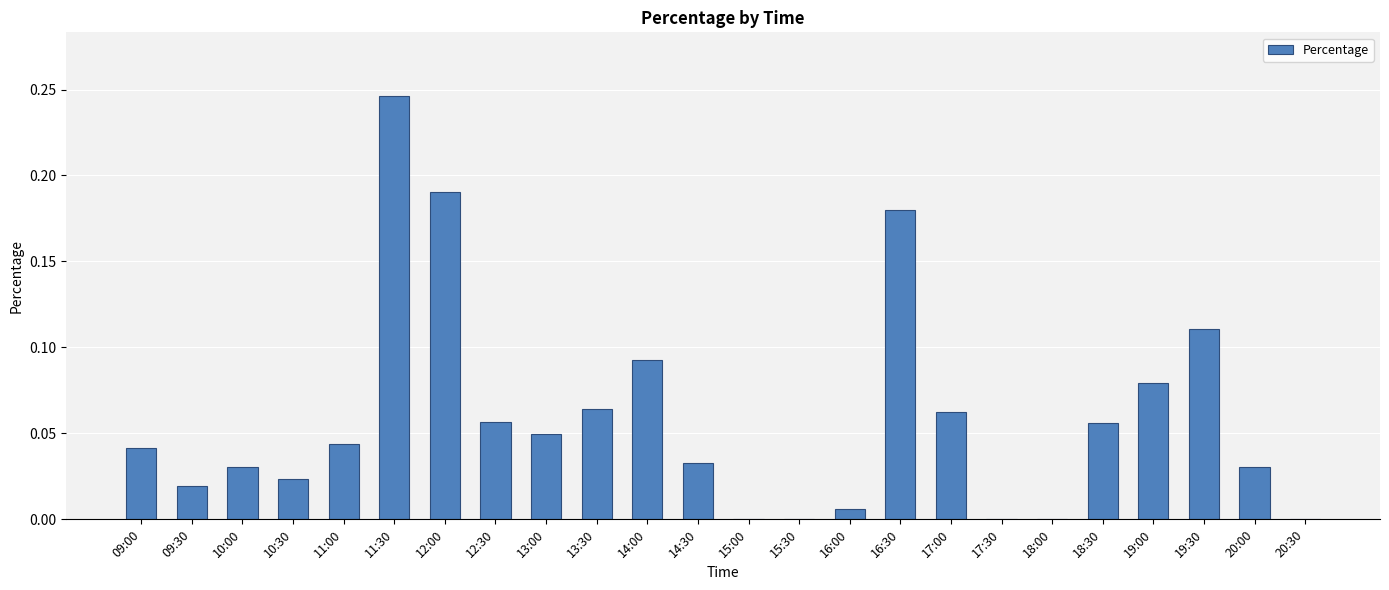

Which category has the highest value across all series?

11:30